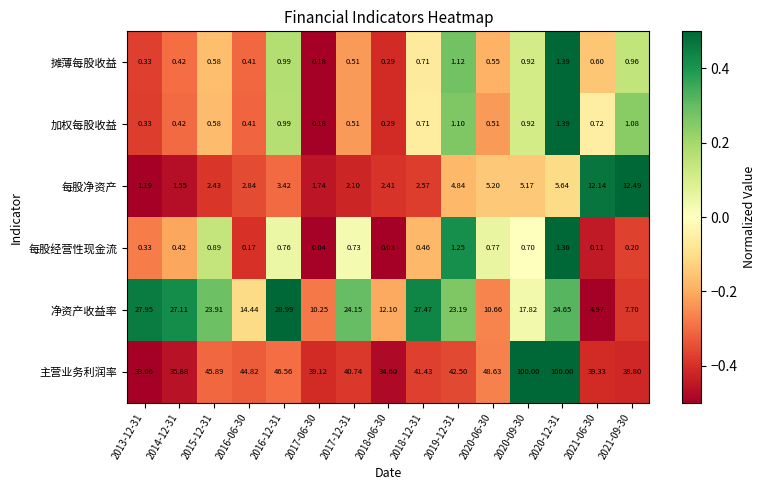

Between 2017-12-31 and 2018-12-31, which series saw the biggest shift?

净资产收益率